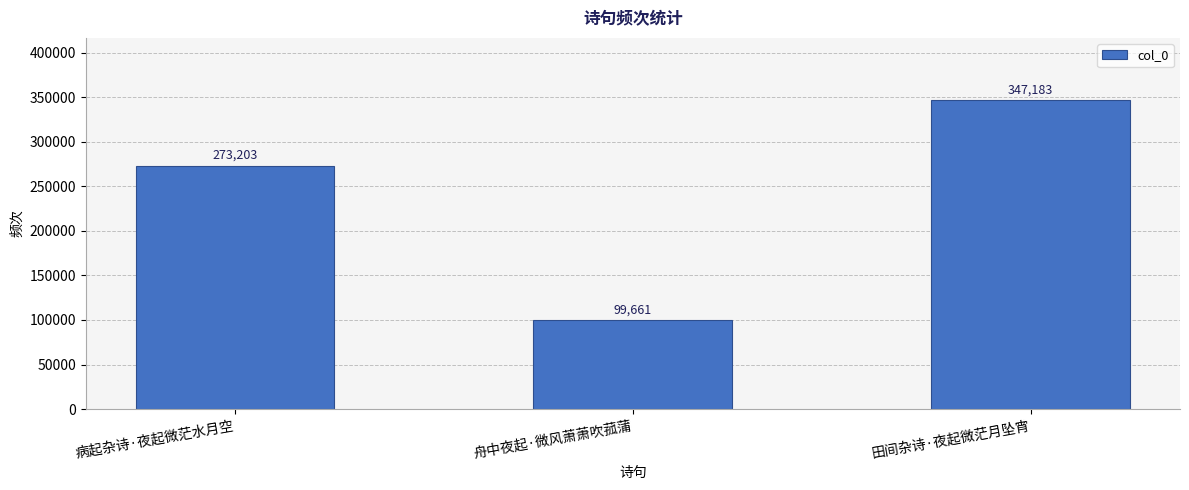

What is the change in value from 病起杂诗·夜起微茫水月空 to 舟中夜起·微风萧萧吹菰蒲?

-173542